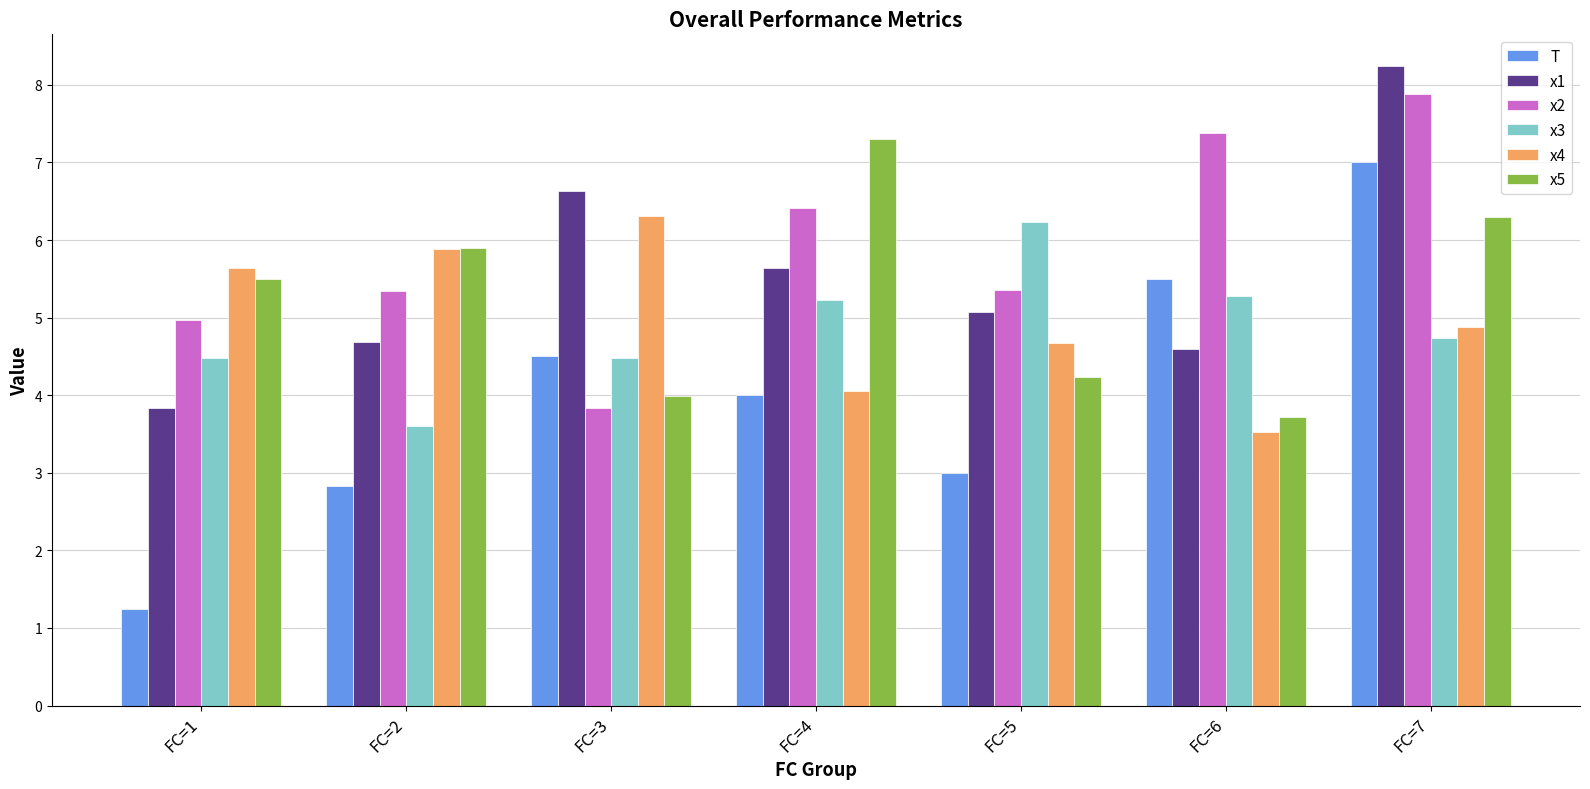

Count the number of categories in the chart.

7